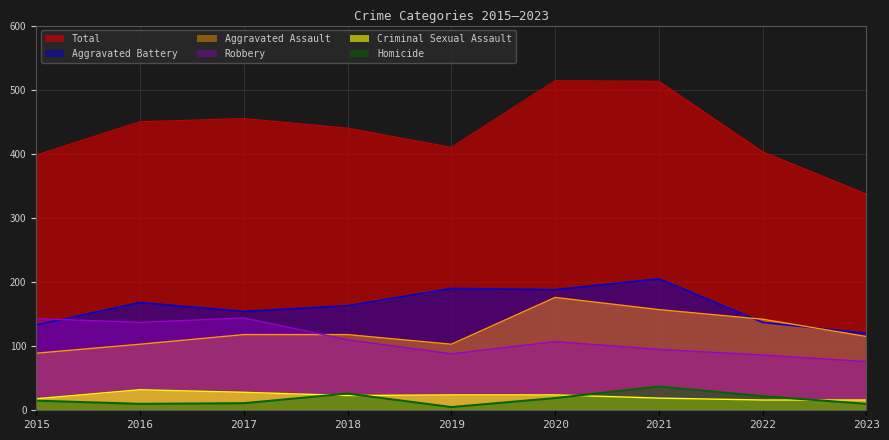

What is the total value across all series at 2016?

900